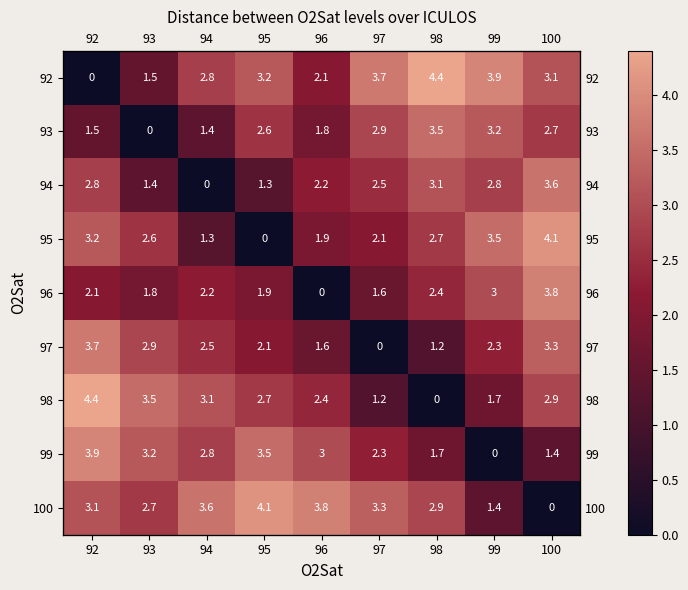

Which series has the largest total across all categories?

100